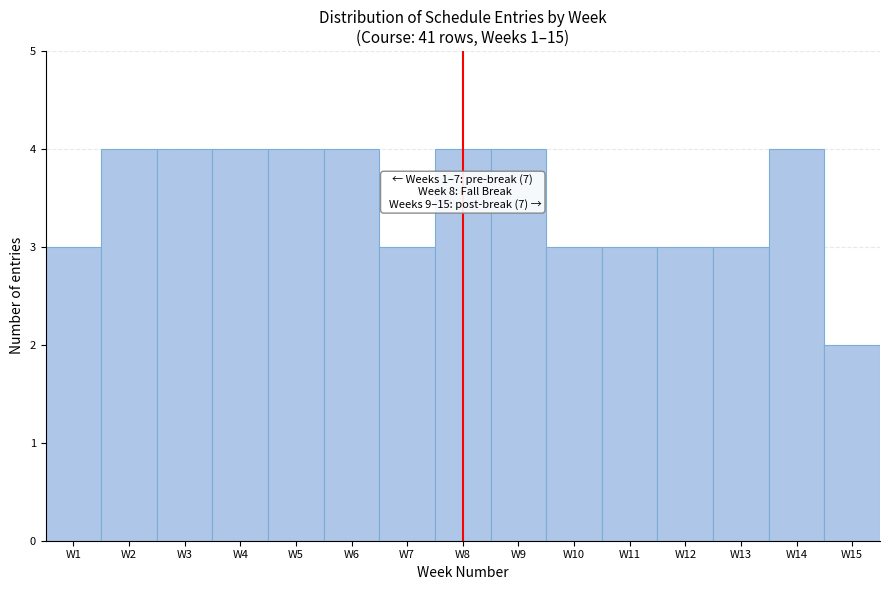

Reading left to right, transcribe all the data shown in this chart.

3	4	4	4	4	4	3	4	4	3	3	3	3	4	2